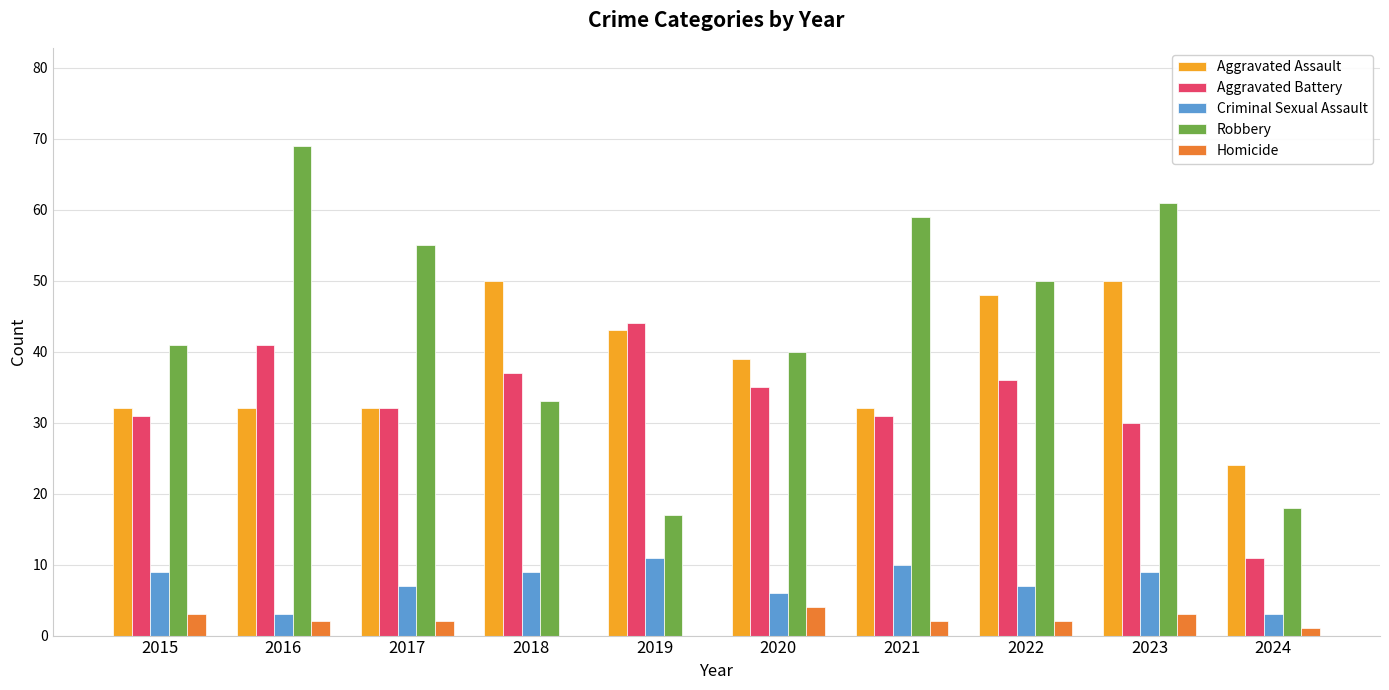

Count the number of categories in the chart.

10